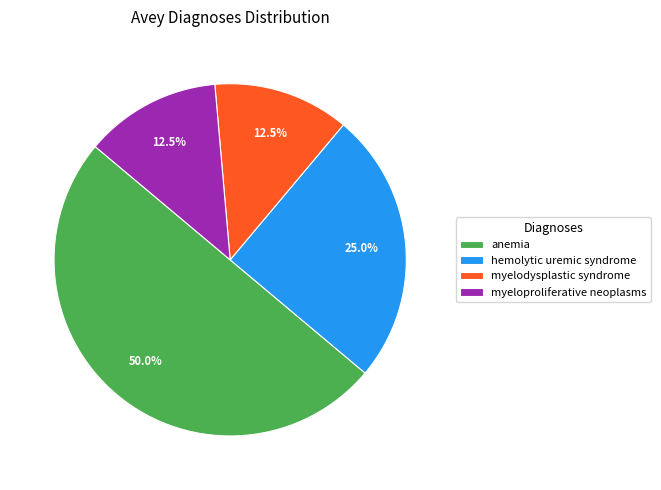

Between anemia and myeloproliferative neoplasms, which is larger?

anemia